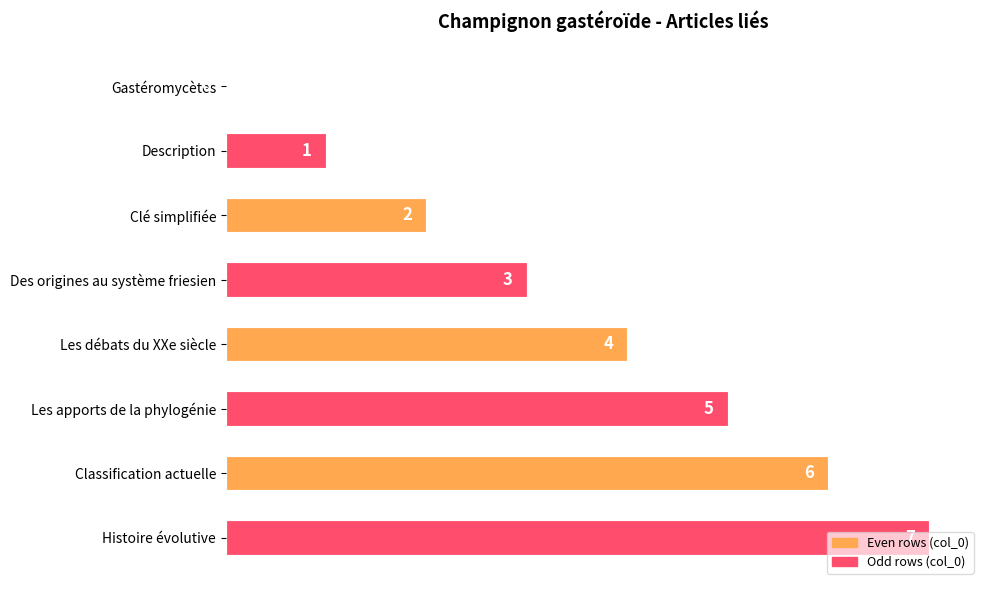

How many categories are shown in the chart?

8